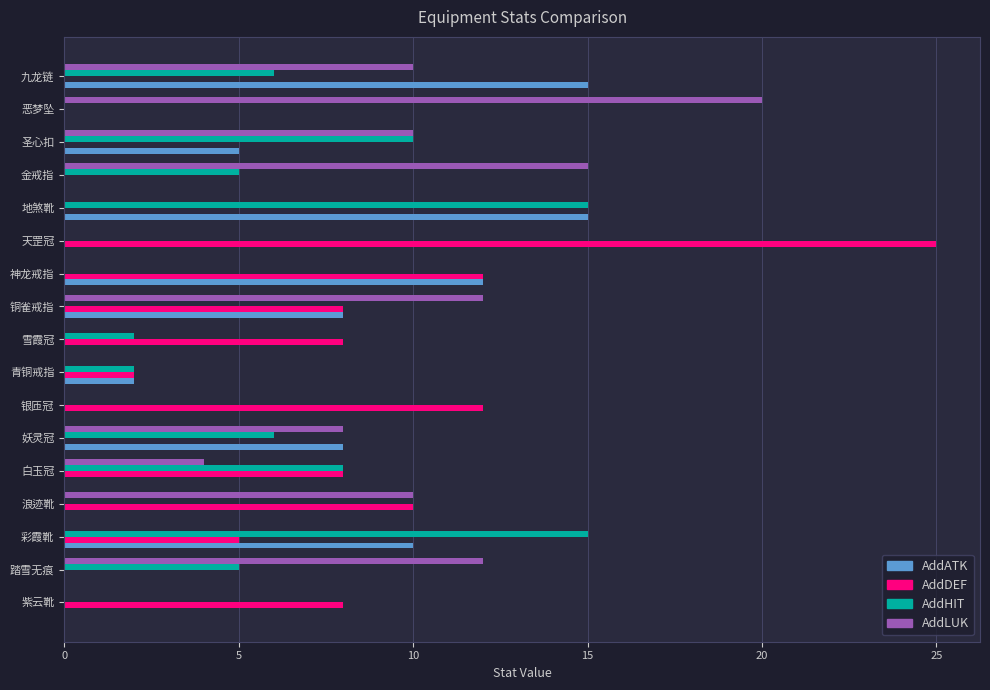

What is the average value of the AddATK series?

4